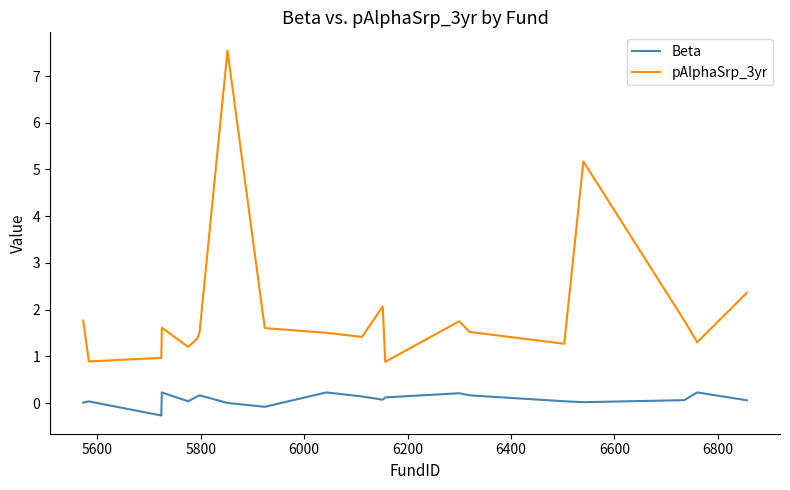

Which series has the widest spread of values?

pAlphaSrp_3yr